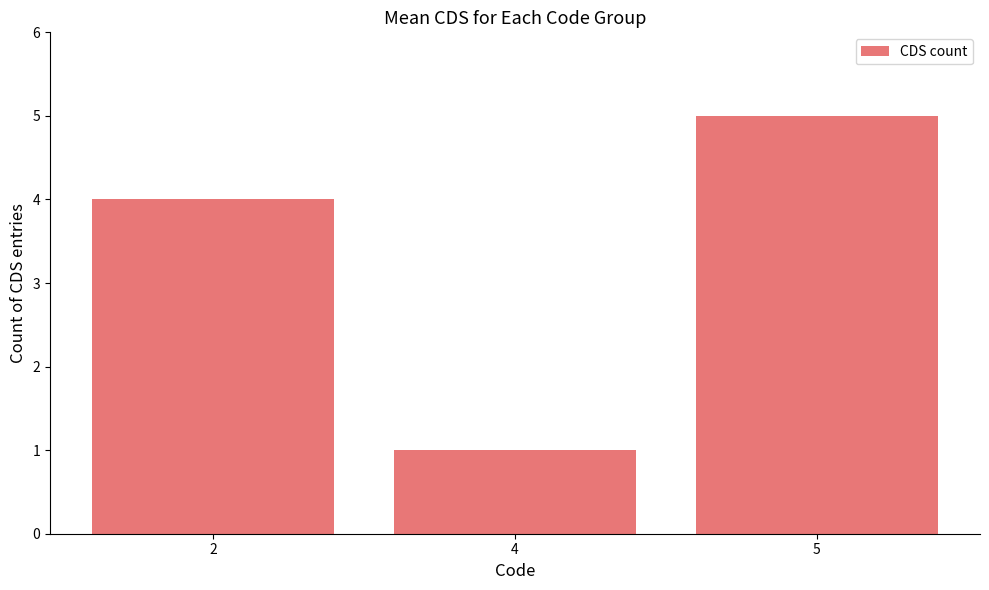

What is the value of the 2nd bar from the left?

1